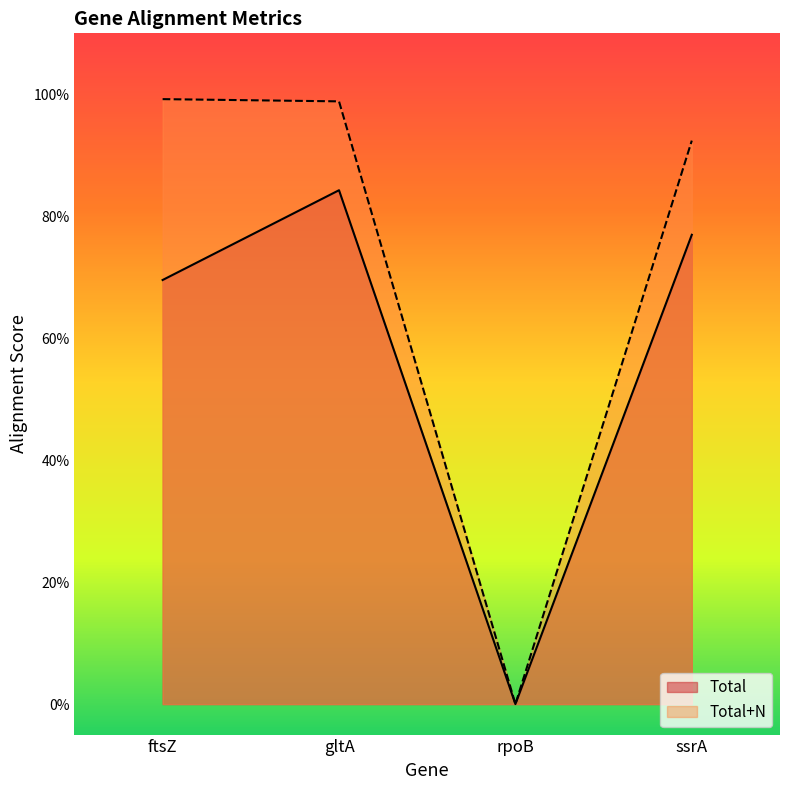

True or false: Total+N has a value of 1.0 at gltA.

True